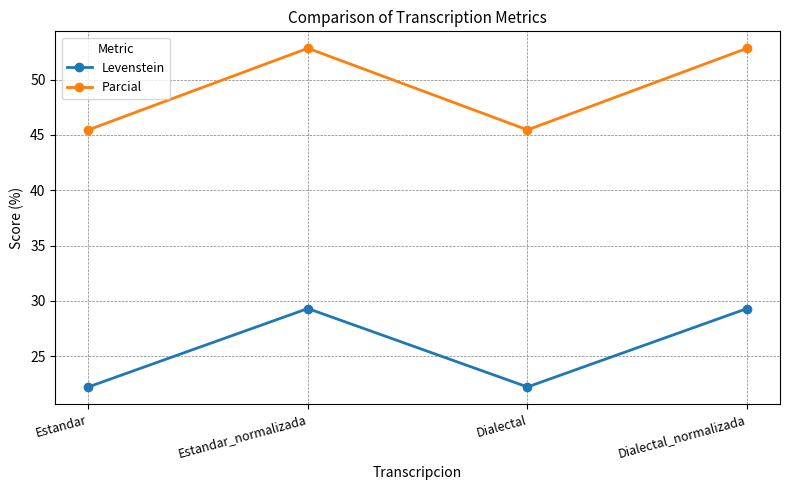

The value of Levenstein at Dialectal_normalizada is 29.3. True or false?

True